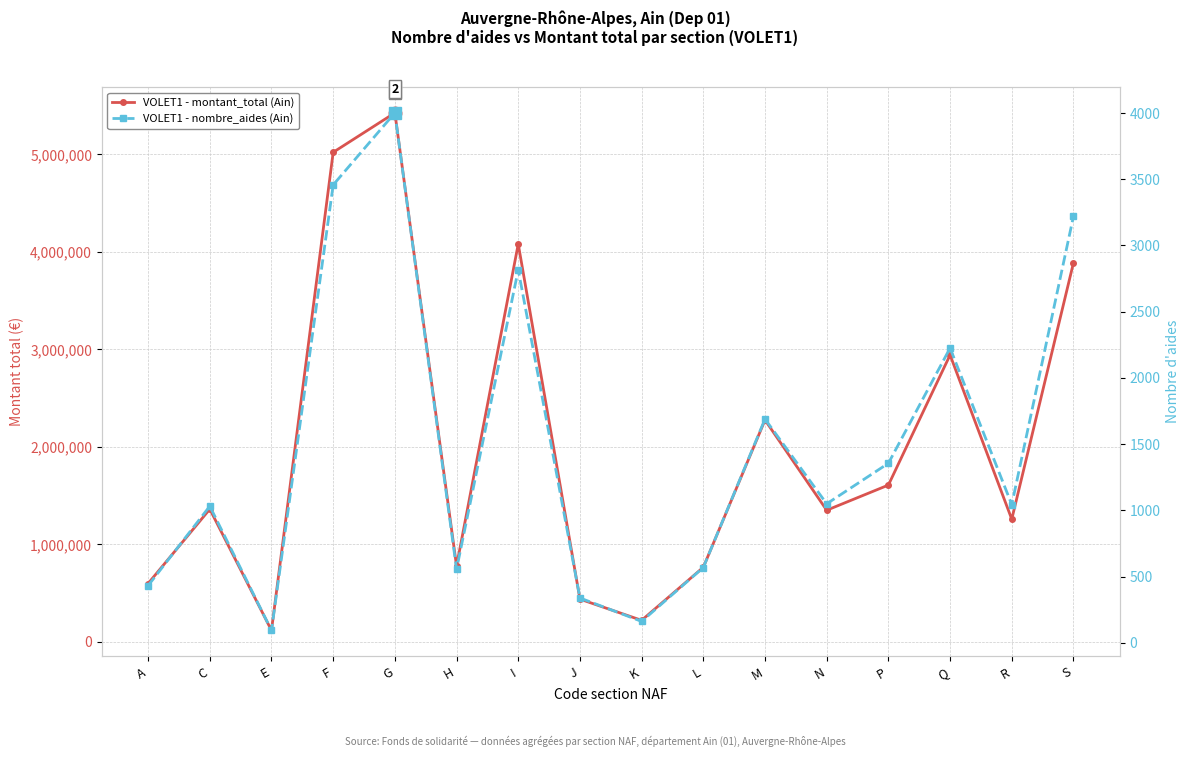

What is the label of the 9th point from the right?

J